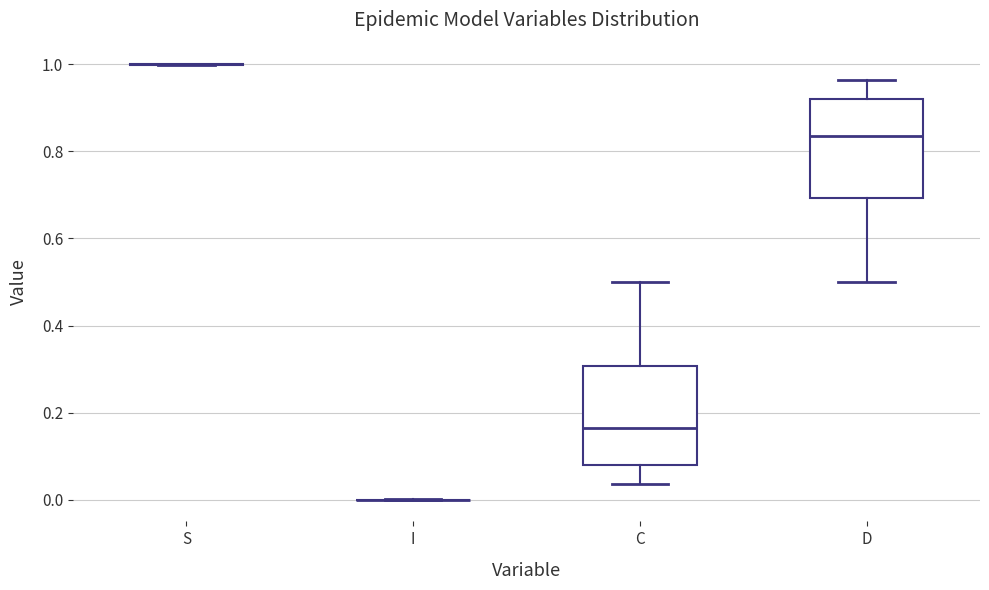

Reading left to right, transcribe this box plot: for each box, give where its median line is, the range the box spans, and where its two whiskers end, as read against the y-axis. The values are not printed on the chart, so give them approximately, as read against the axis.

S: box collapsed to a line at 1.00, whiskers 1.00 to 1.00
I: box collapsed to a line at 0.00, whiskers 0.00 to 0.00
C: median 0.16, box 0.08 to 0.30, whiskers 0.04 to 0.50
D: median 0.84, box 0.70 to 0.92, whiskers 0.50 to 0.96